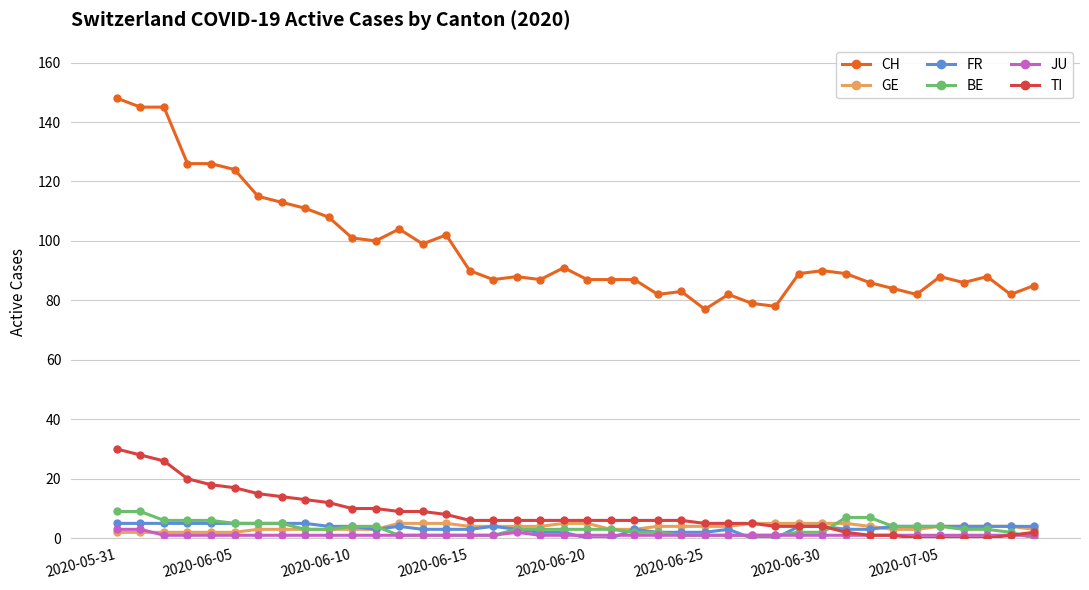

Which series has the largest total across all categories?

CH